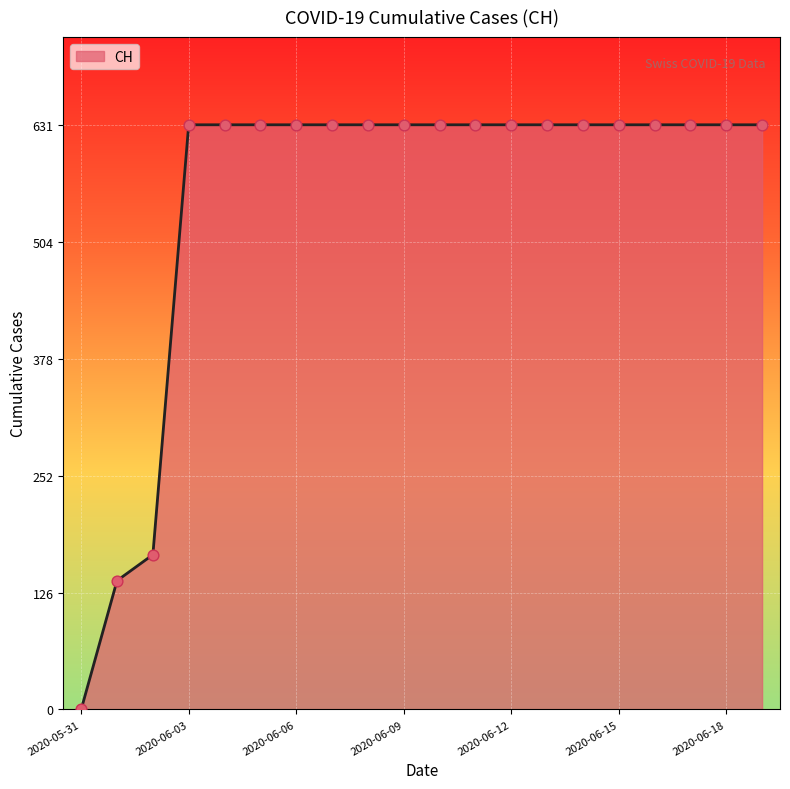

What is the greatest value displayed?

631